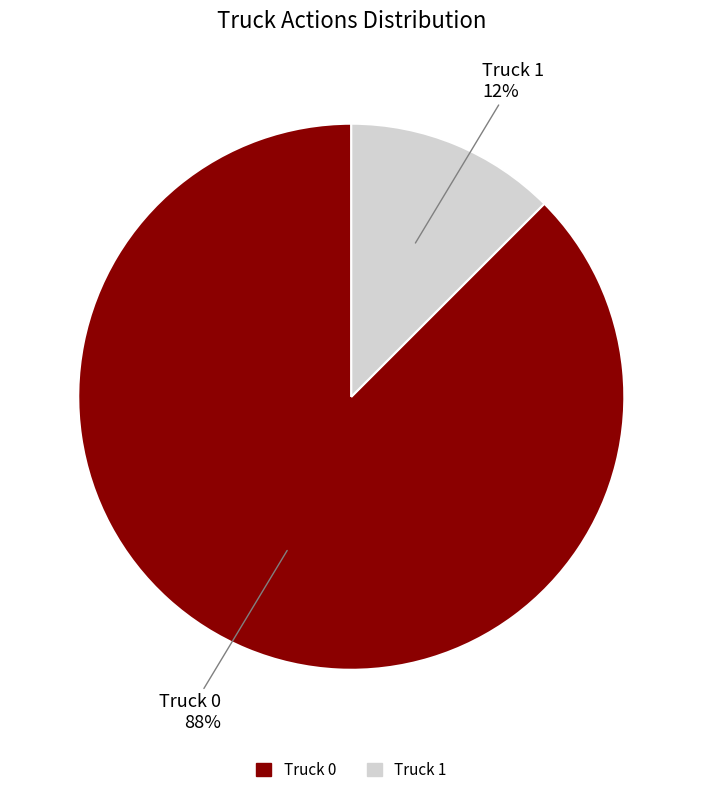

Which category has the smallest portion of the pie?

Truck 1